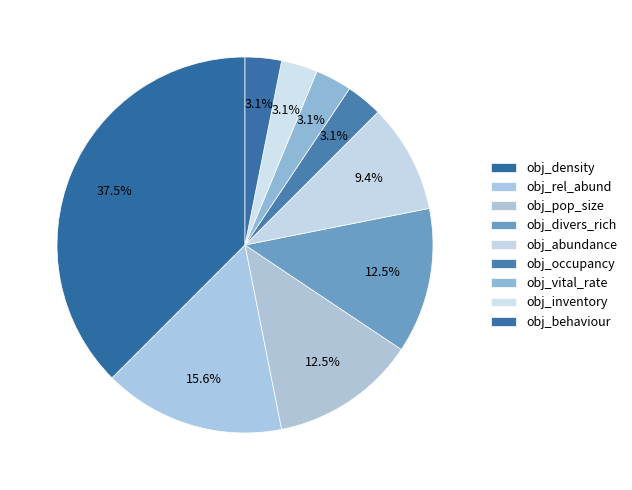

Which slice is the largest?

obj_density